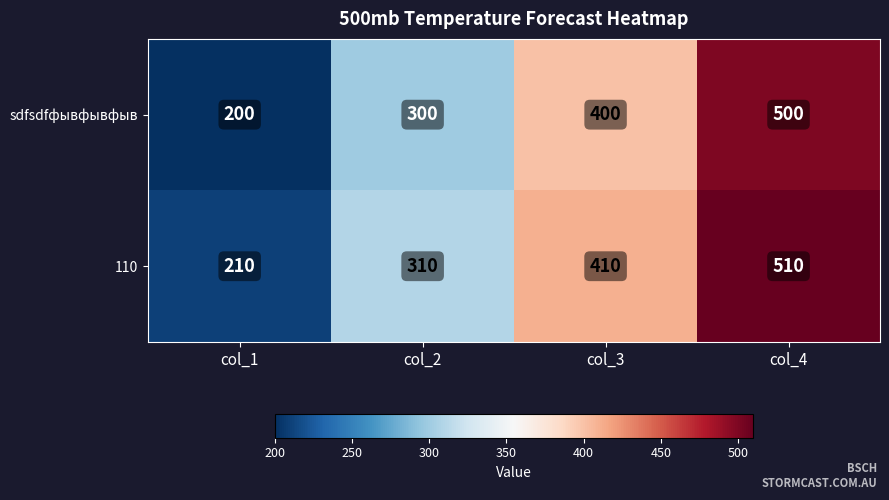

The sdfsdfфывфывфыв series shows 300 at col_2. True or false?

True